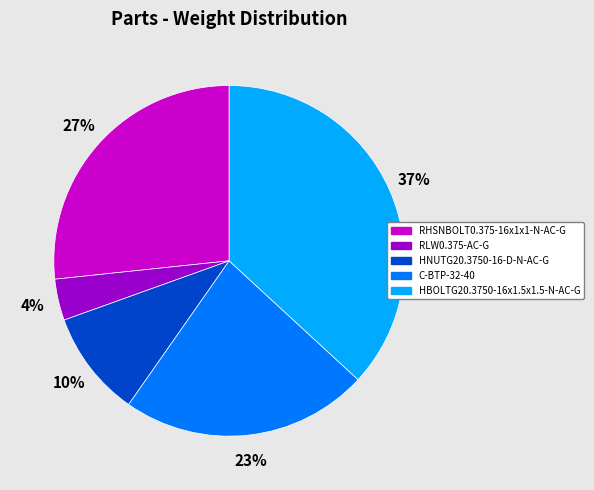

What is the largest slice in the pie chart?

HBOLTG20.3750-16x1.5x1.5-N-AC-G